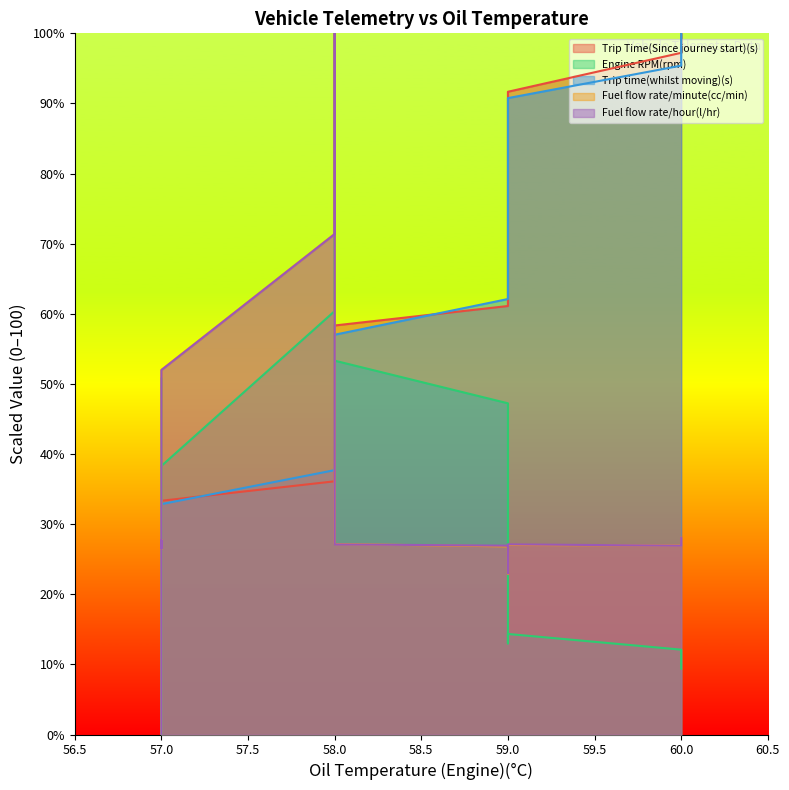

Where is the first local minimum for Engine RPM(rpm)?

57